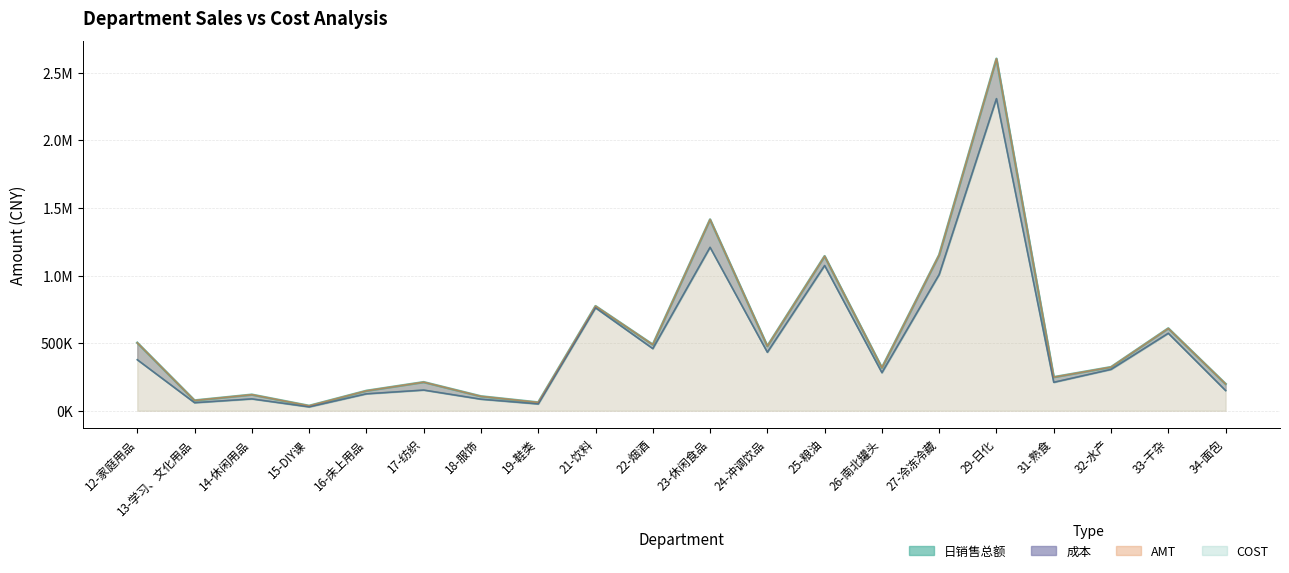

The 日销售总额 series shows 298393.9 at 22-烟酒. True or false?

False